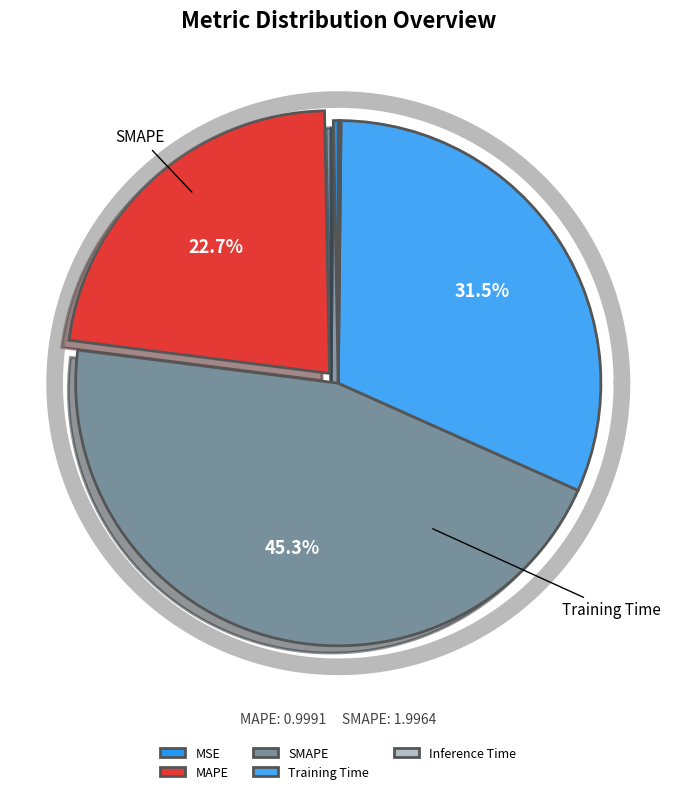

Which slice is the largest?

SMAPE